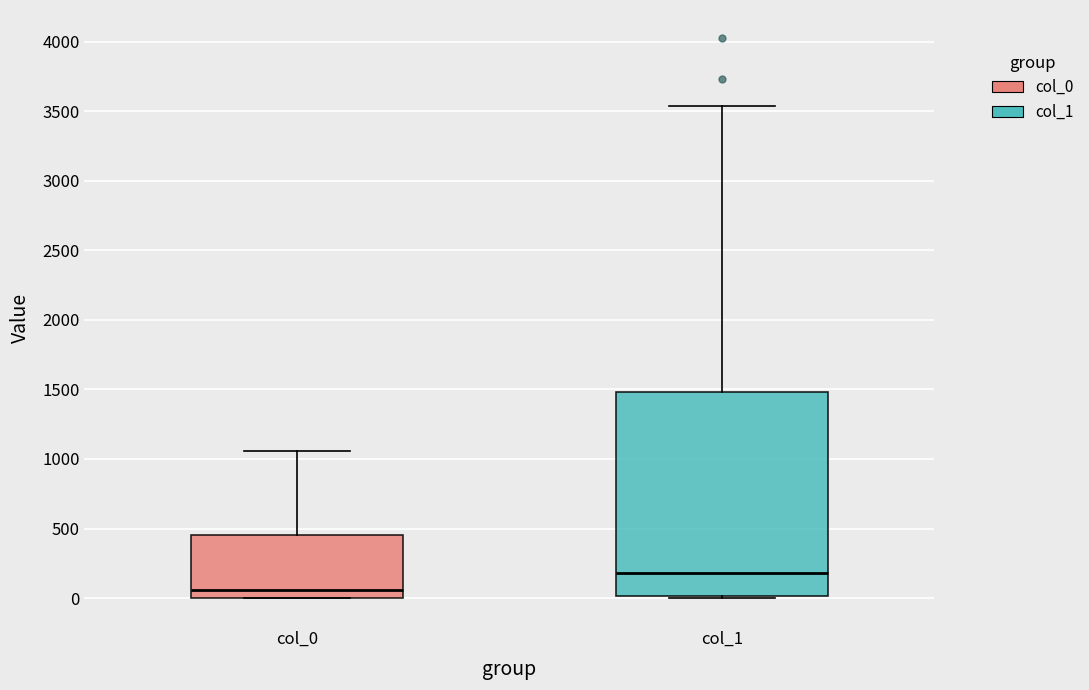

Where does the median line of the box for col_0 sit on the y-axis? The values are not printed on the chart, so give them approximately, as read against the axis.

50